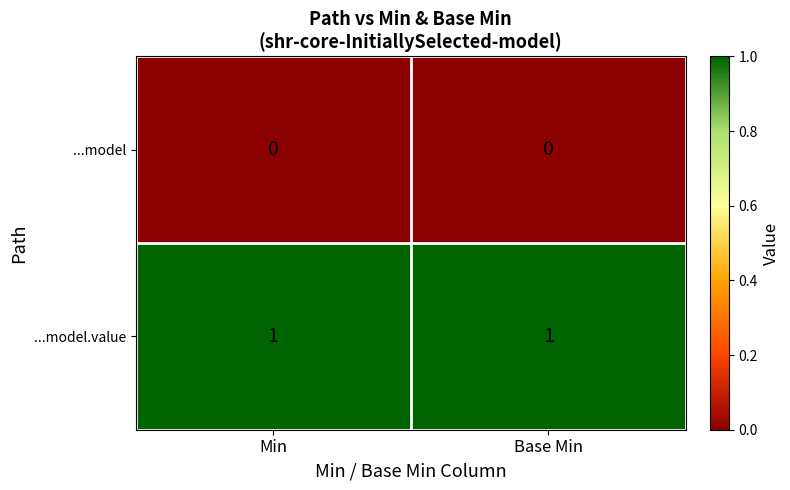

What is the difference between the highest and lowest values at Base Min?

1